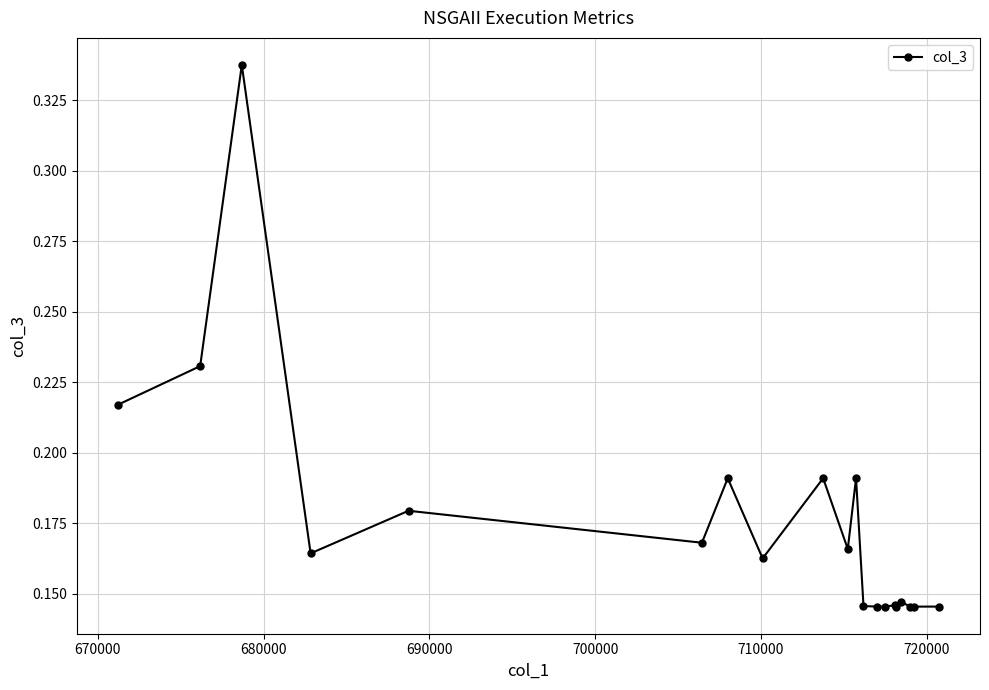

Count the values in the range 0 to 1.

20